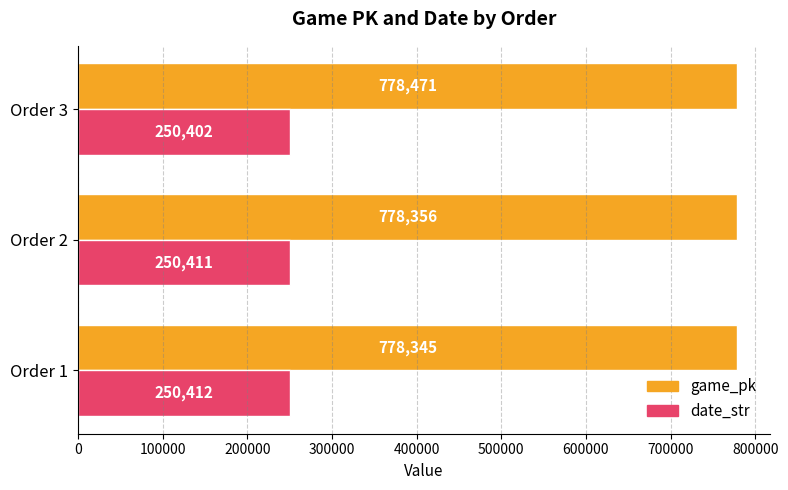

Rank the series by their maximum value, from highest to lowest.

game_pk, date_str